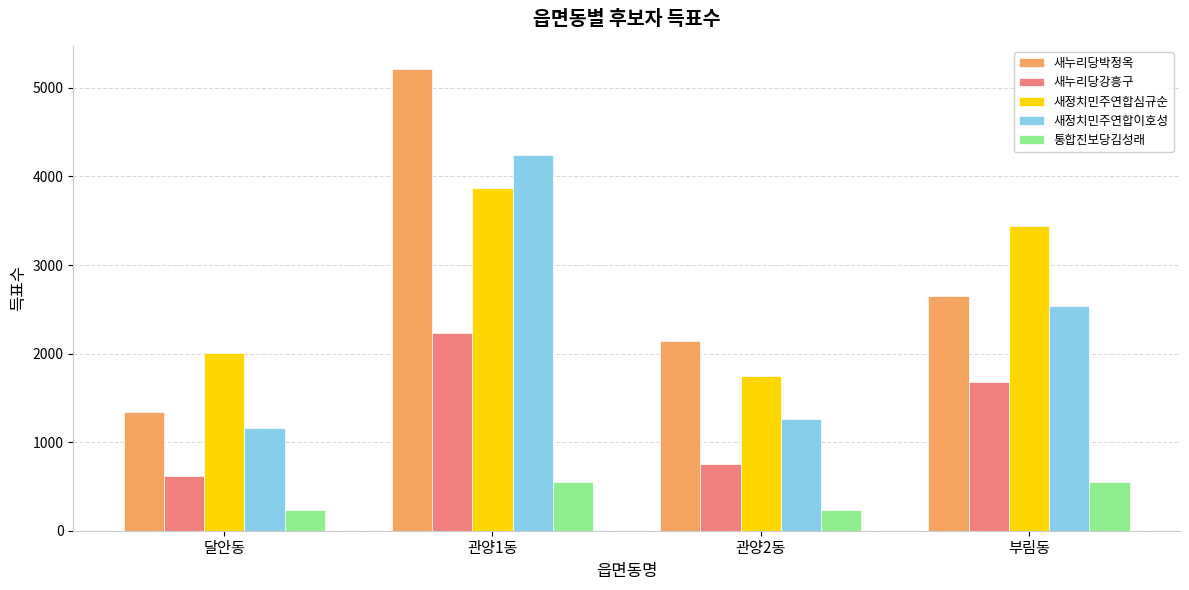

The 새정치민주연합이호성 series shows 1600 at 달안동. True or false?

False